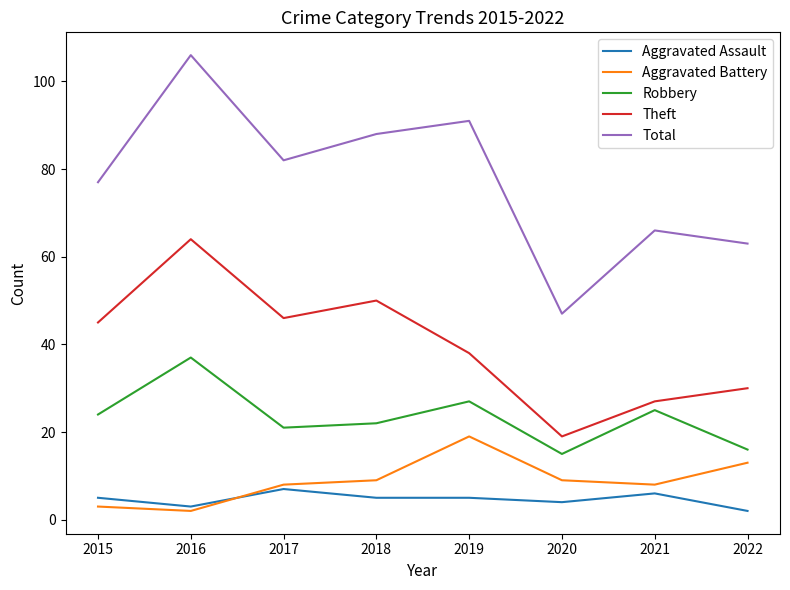

True or false: Total and Robbery cross at least once.

False